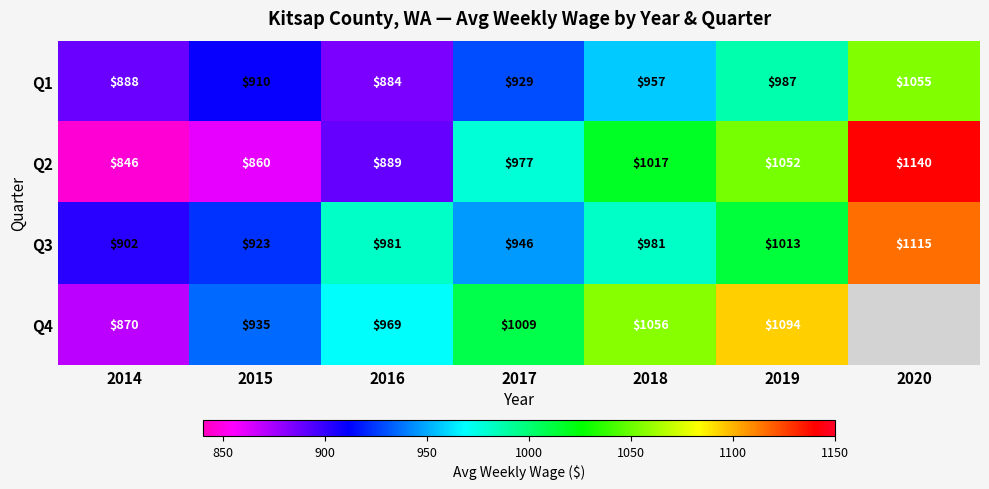

Where is Q3 nearest to the value 1008?

2019